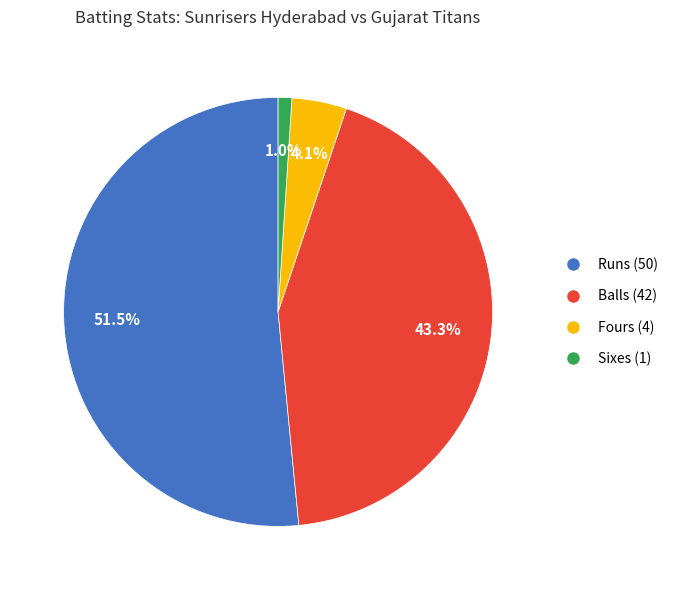

Which slice represents more than half of the pie?

Runs (50)